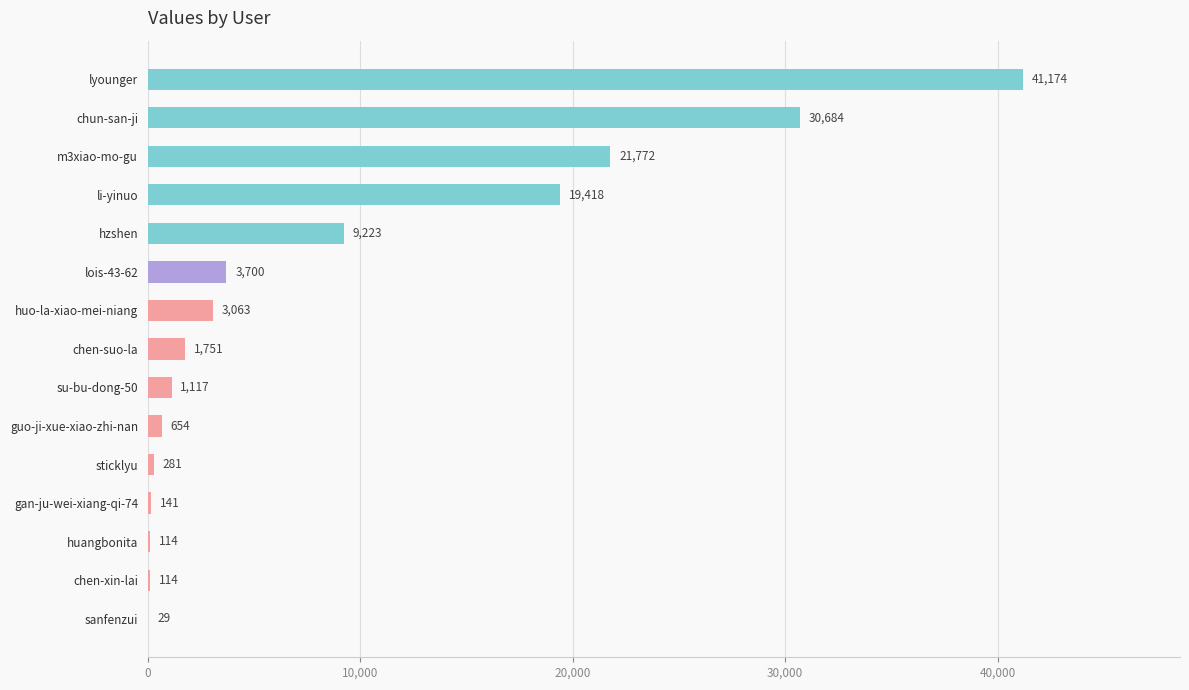

Are the bars horizontal?

Yes